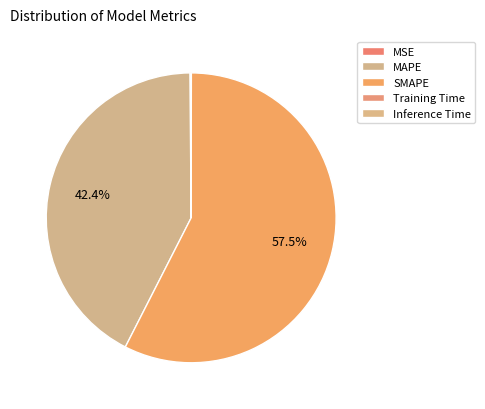

Rank the categories by value from highest to lowest.

SMAPE, MAPE, MSE, Inference Time, Training Time